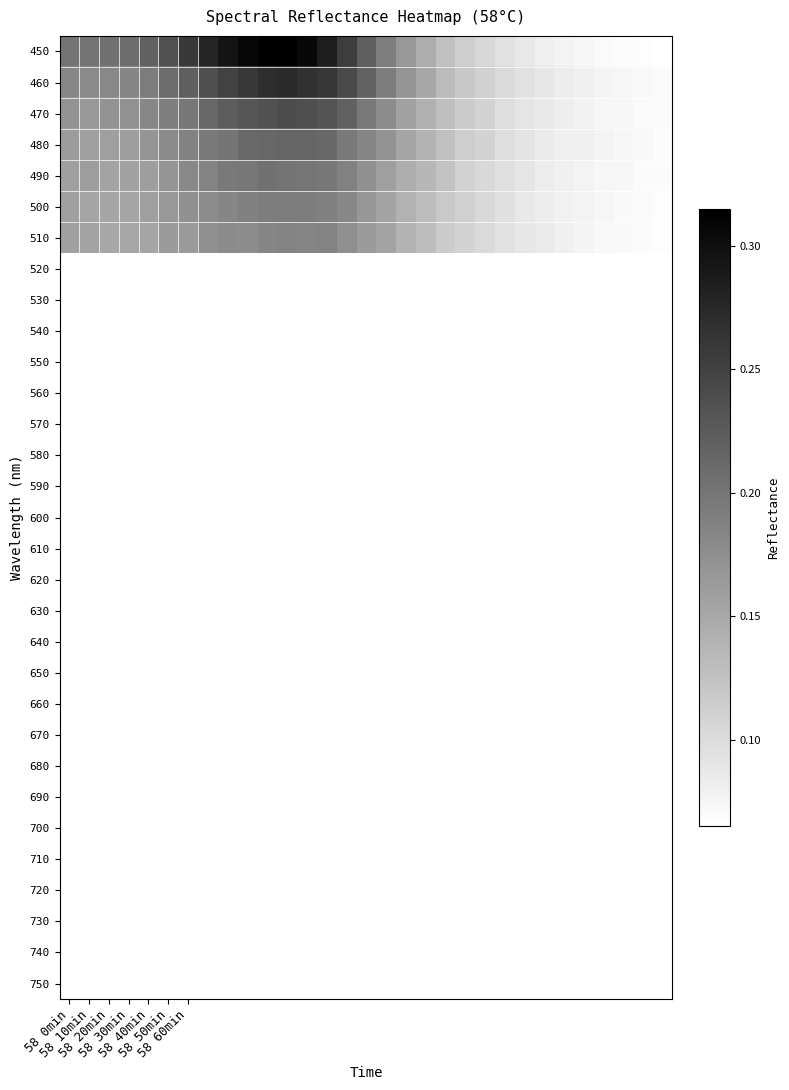

Which series has the largest total across all categories?

450